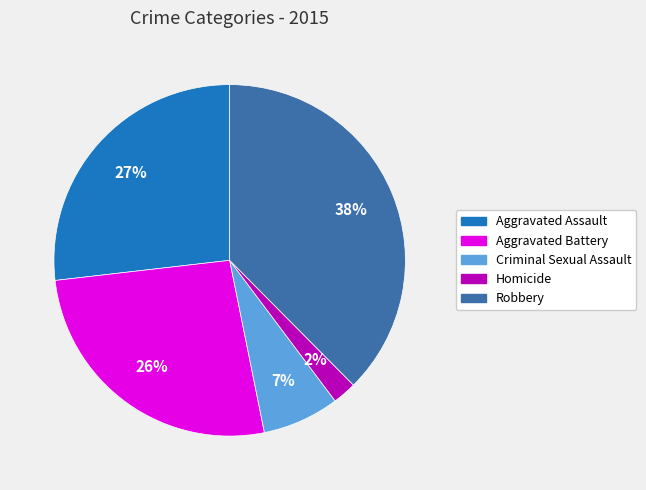

Between Criminal Sexual Assault and Robbery, which is larger?

Robbery